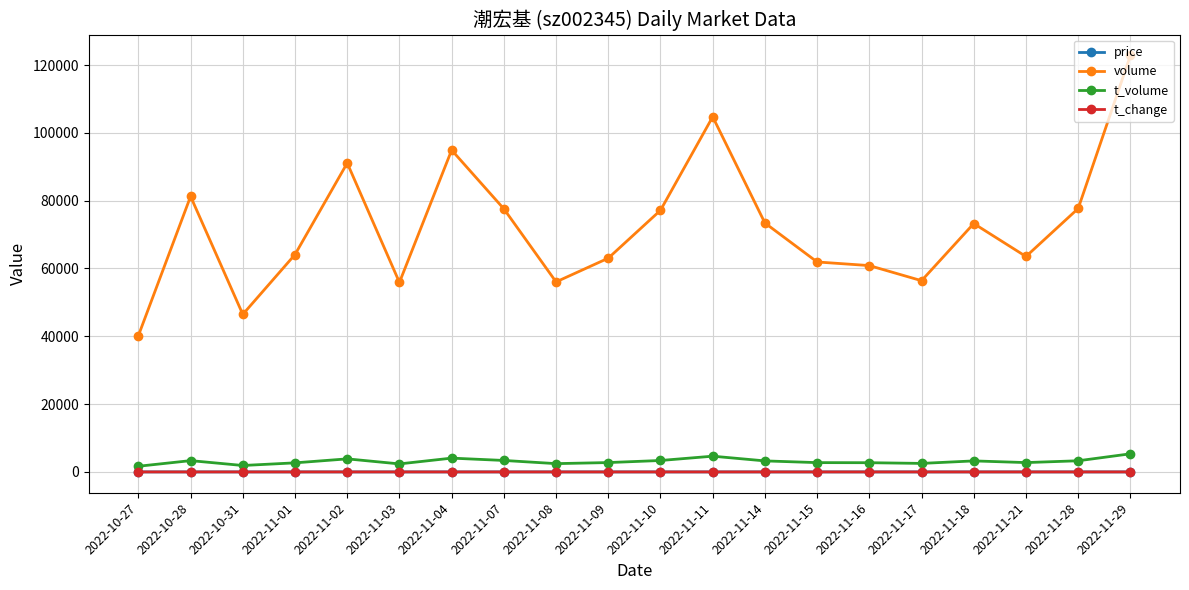

What is the difference between the maximum and minimum values in the volume series?

82619.0